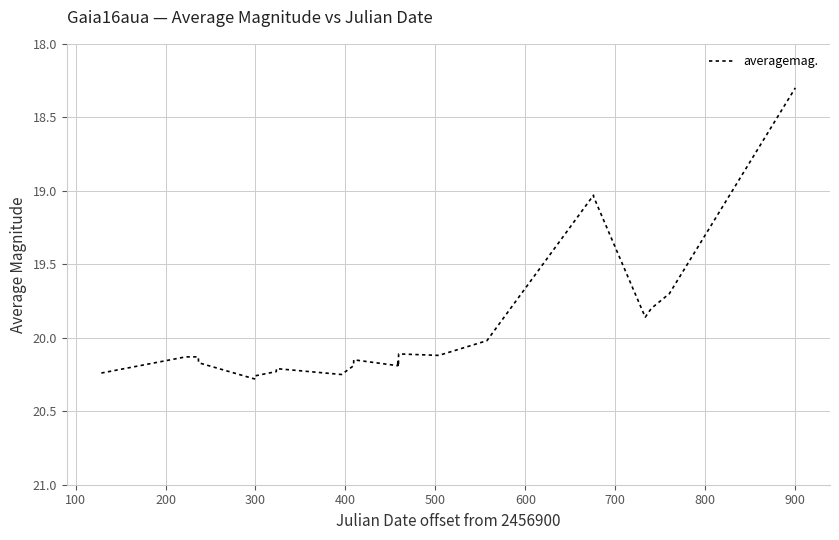

What is the smallest value displayed?

18.3